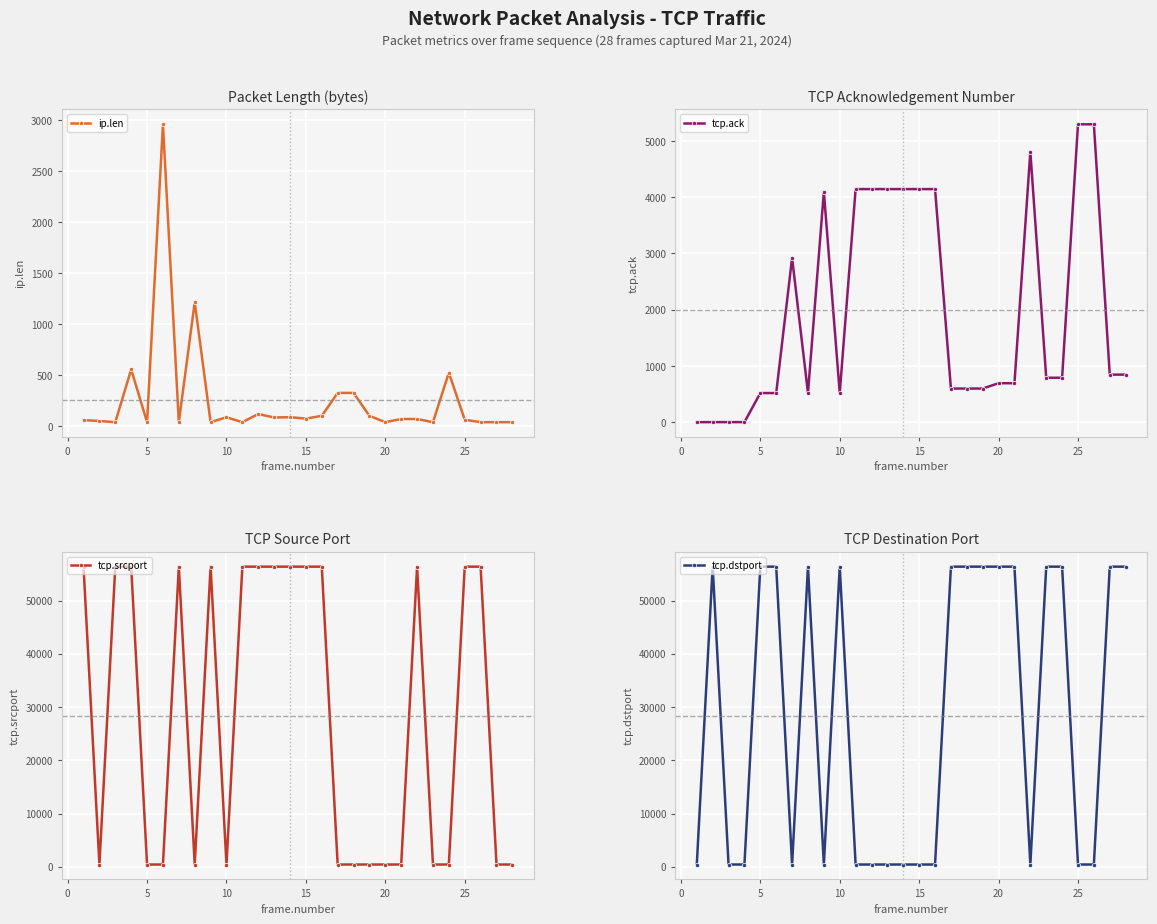

Does the chart display data point markers on the line(s)?

Yes